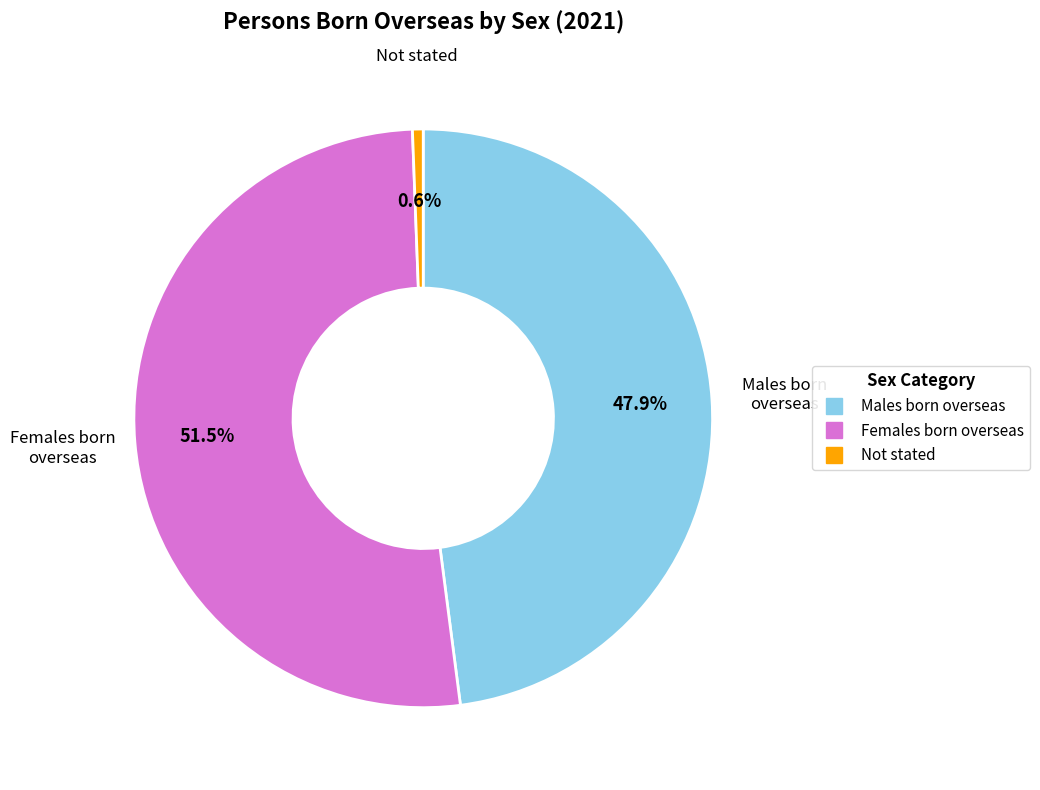

Is there a majority slice in this chart?

Yes